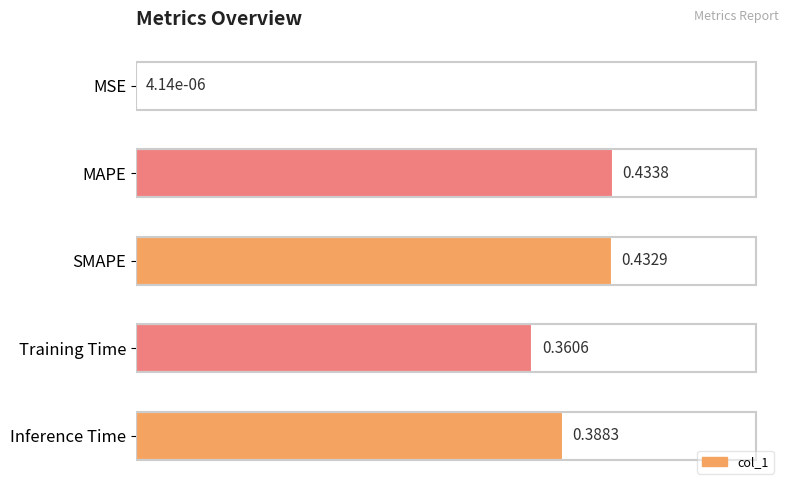

What is the sum of all values?

1.6